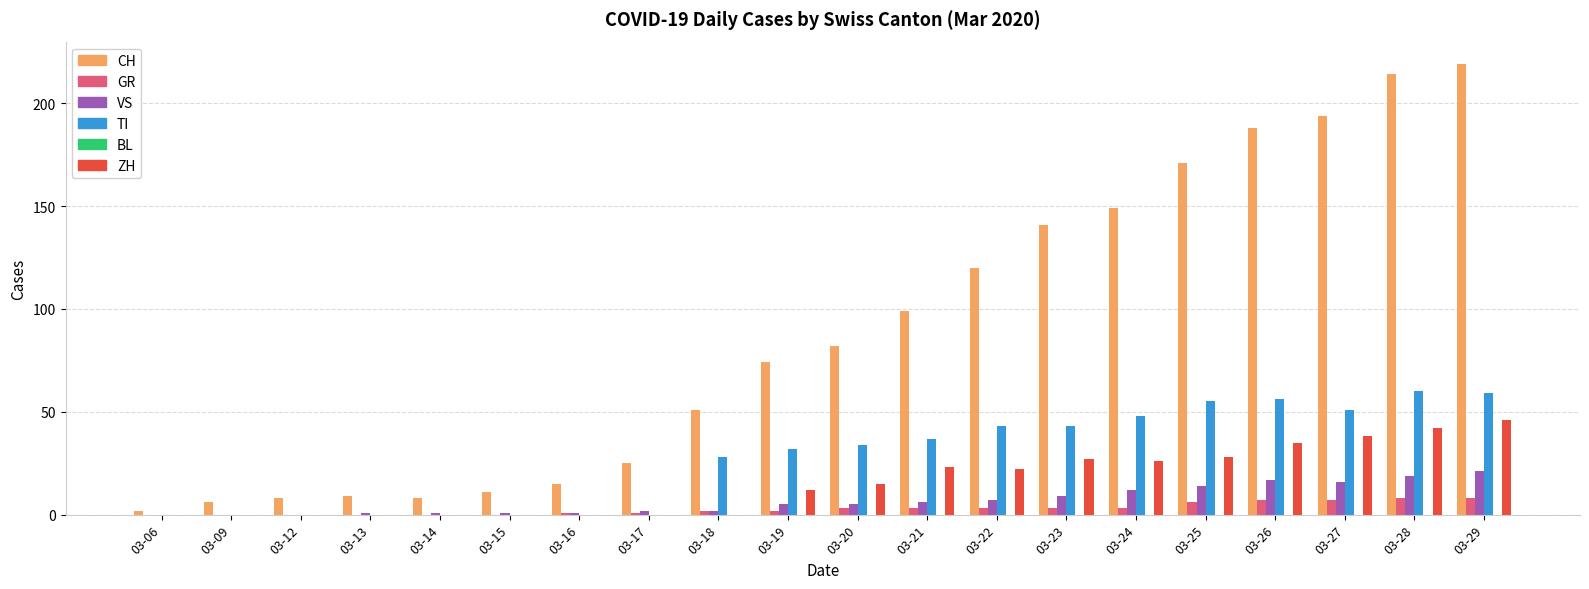

What is the average value of the ZH series?

16